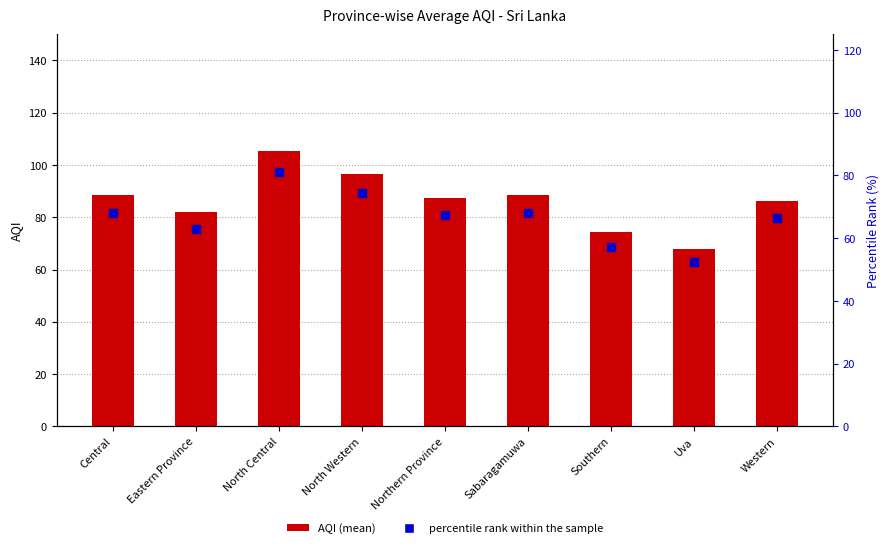

Which series contains the lowest Y value?

percentile rank within the sample